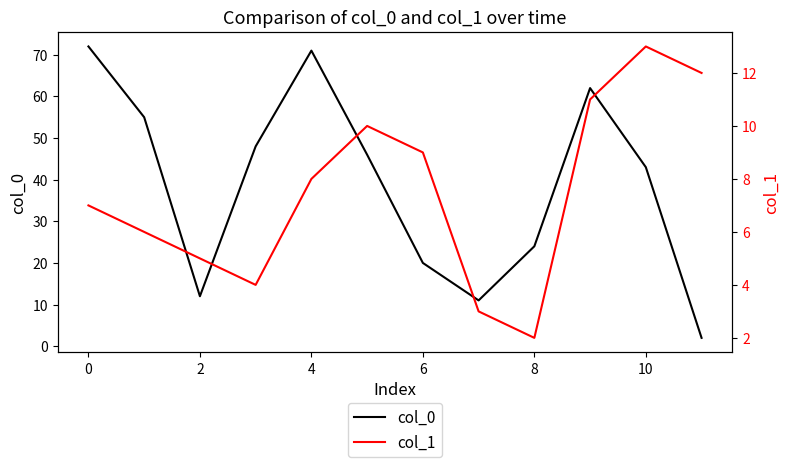

How many values in the col_1 series exceed 8?

5